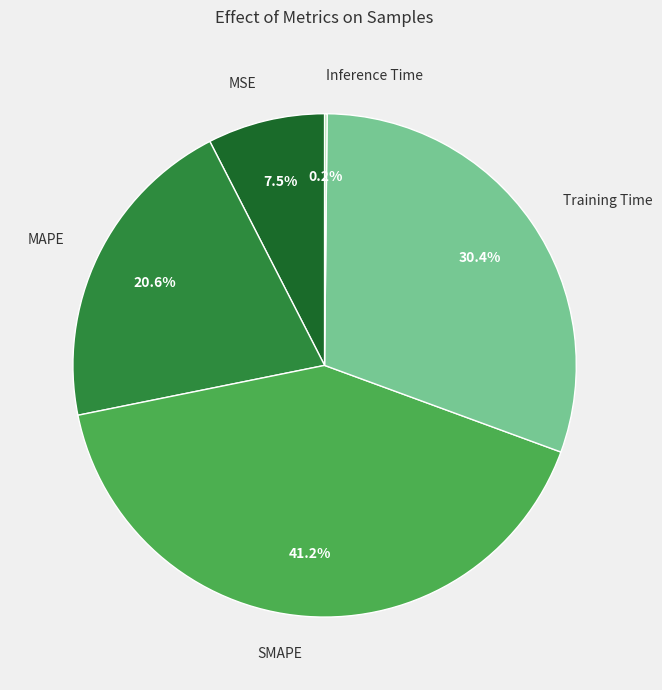

To the nearest percent, what is the difference between the largest and smallest slice percentages?

41%